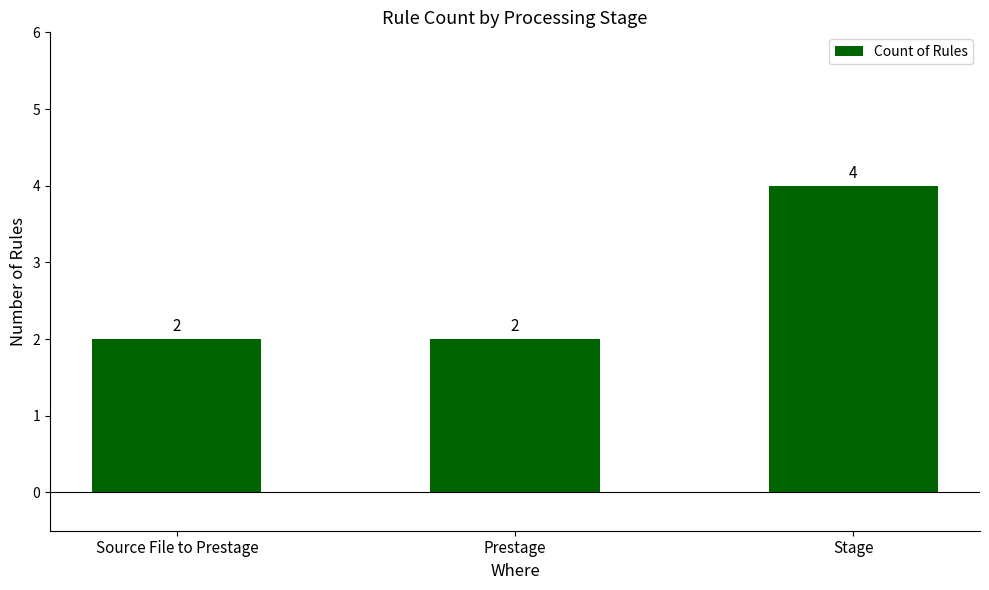

What is the change in value from Source File to Prestage to Stage?

+2